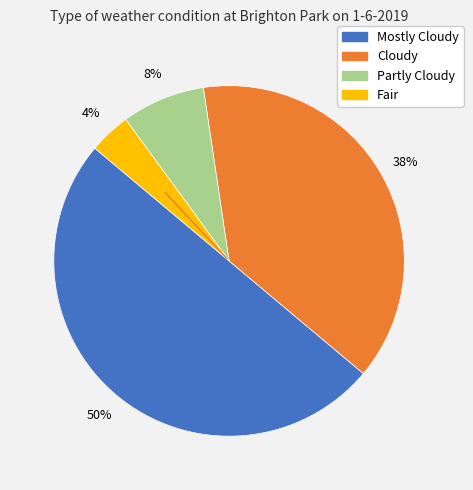

Is it true that Mostly Cloudy is 55% of the pie?

False